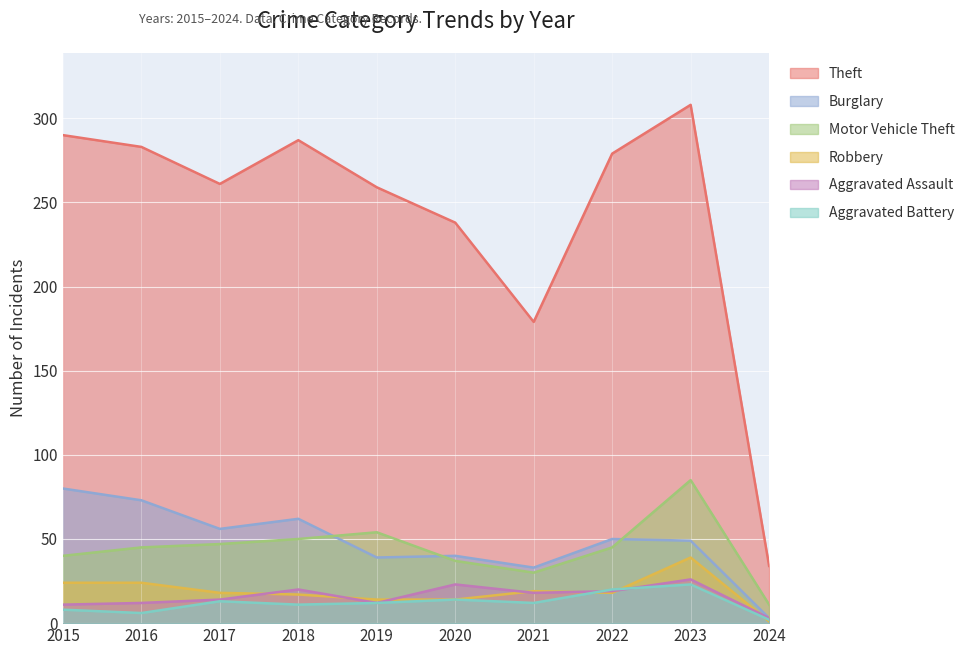

Rank the series at 2023 from highest to lowest value.

Theft, Motor Vehicle Theft, Burglary, Robbery, Aggravated Assault, Aggravated Battery